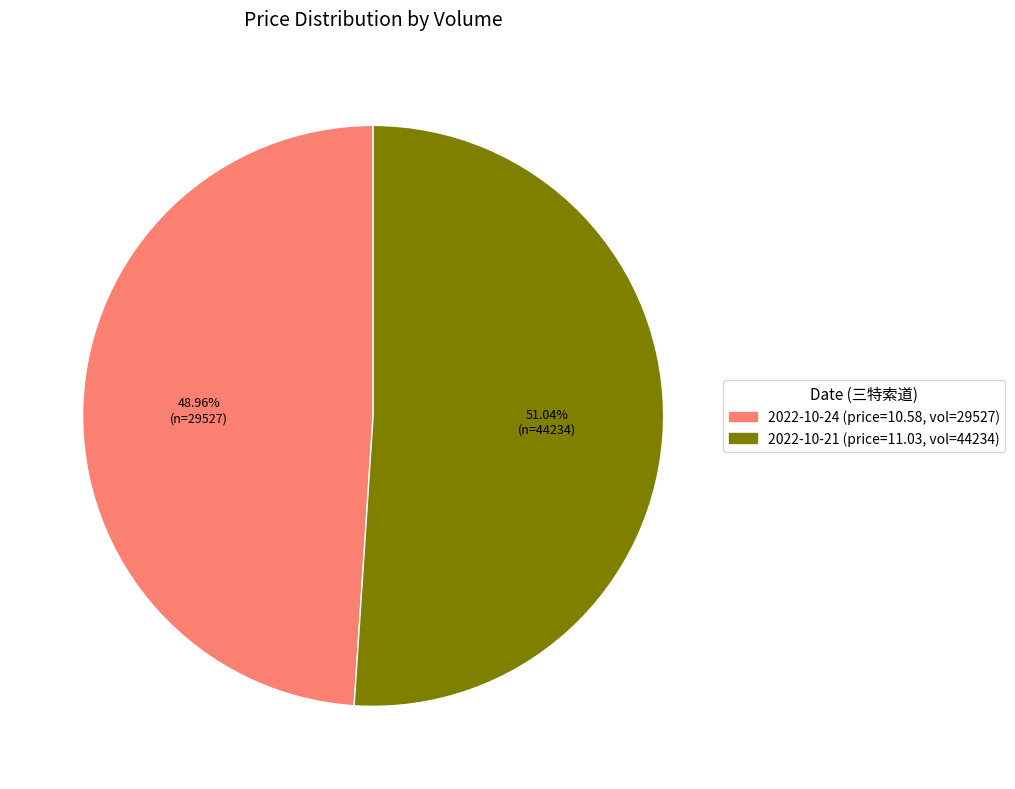

To the nearest percent, what is the average slice percentage?

50%